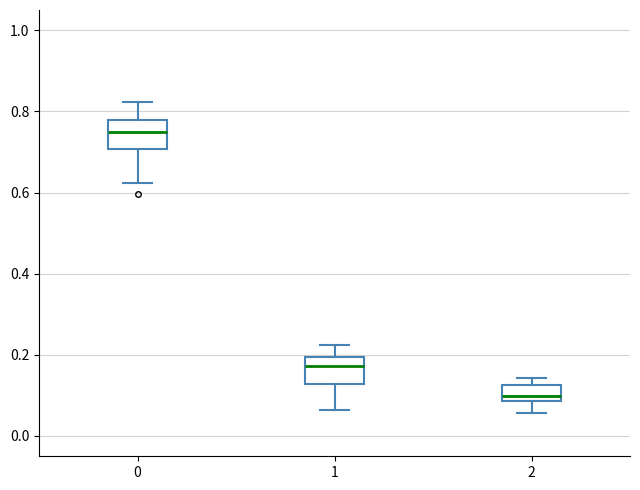

Where does the lower whisker of the box at x = 2 end on the y-axis? The values are not printed on the chart, so give them approximately, as read against the axis.

0.06